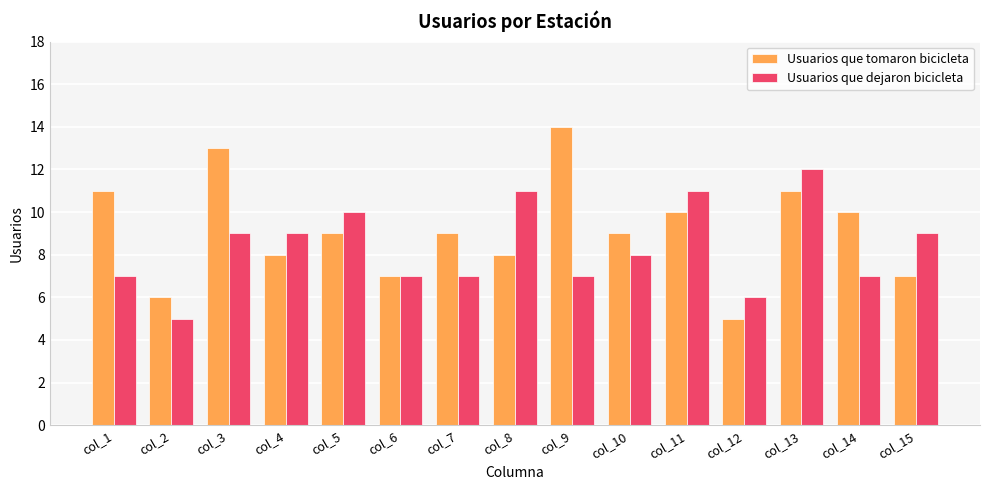

Which series has the largest total across all categories?

Usuarios que tomaron bicicleta